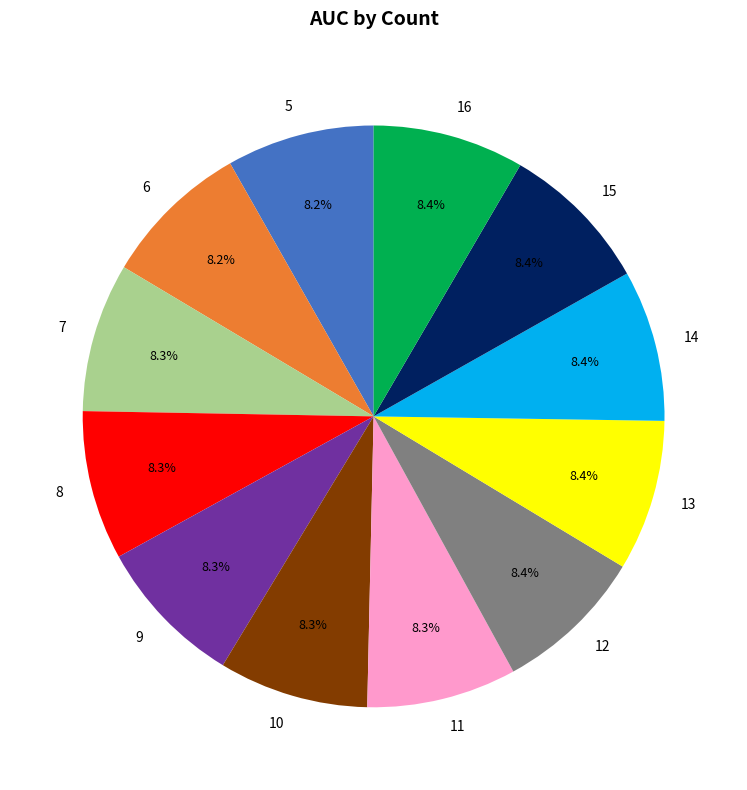

To the nearest percent, what percentage of the pie is 5?

8%